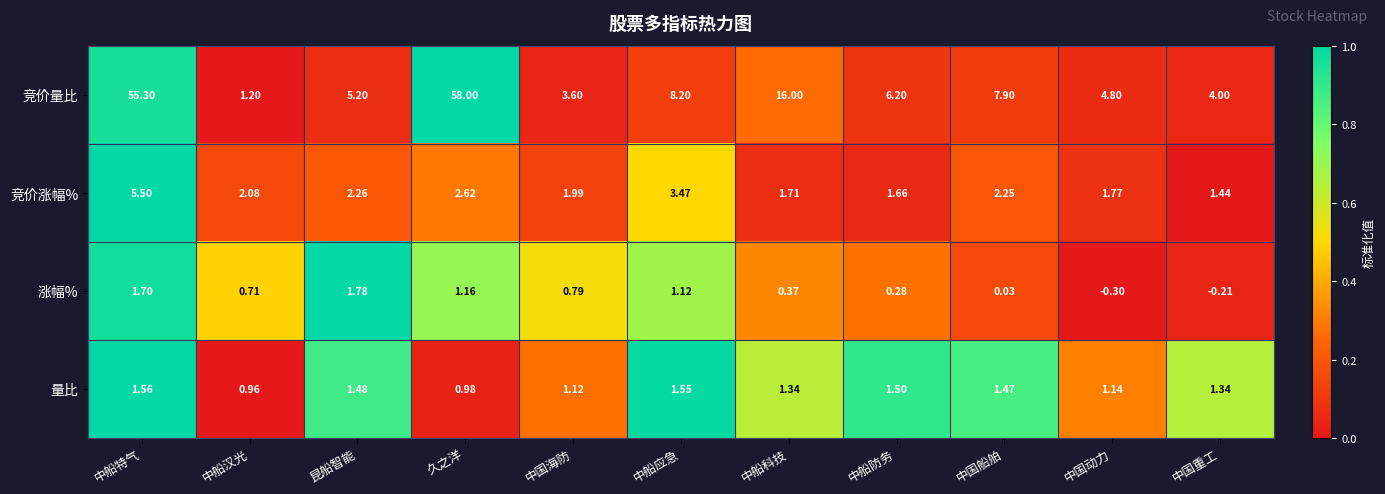

Rank the series at 中船特气 from highest to lowest value.

竞价量比, 竞价涨幅%, 涨幅%, 量比